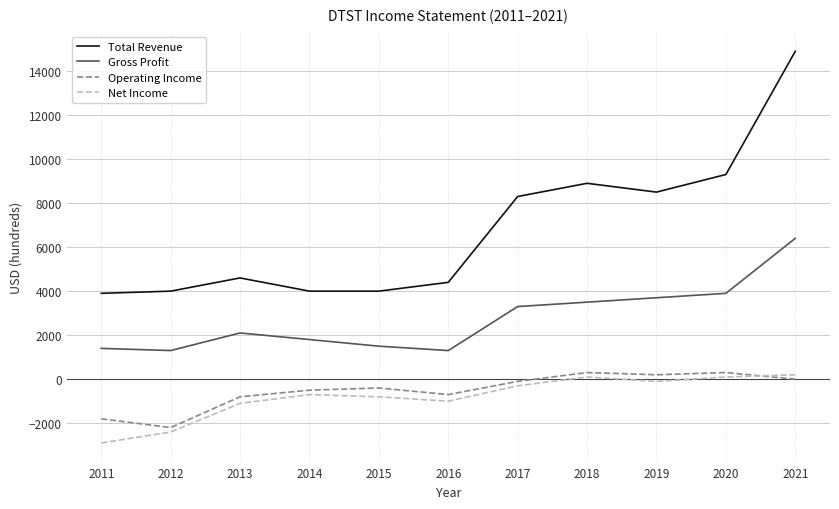

Is the value of Net Income at 2012 greater than the value of Total Revenue at 2017?

No